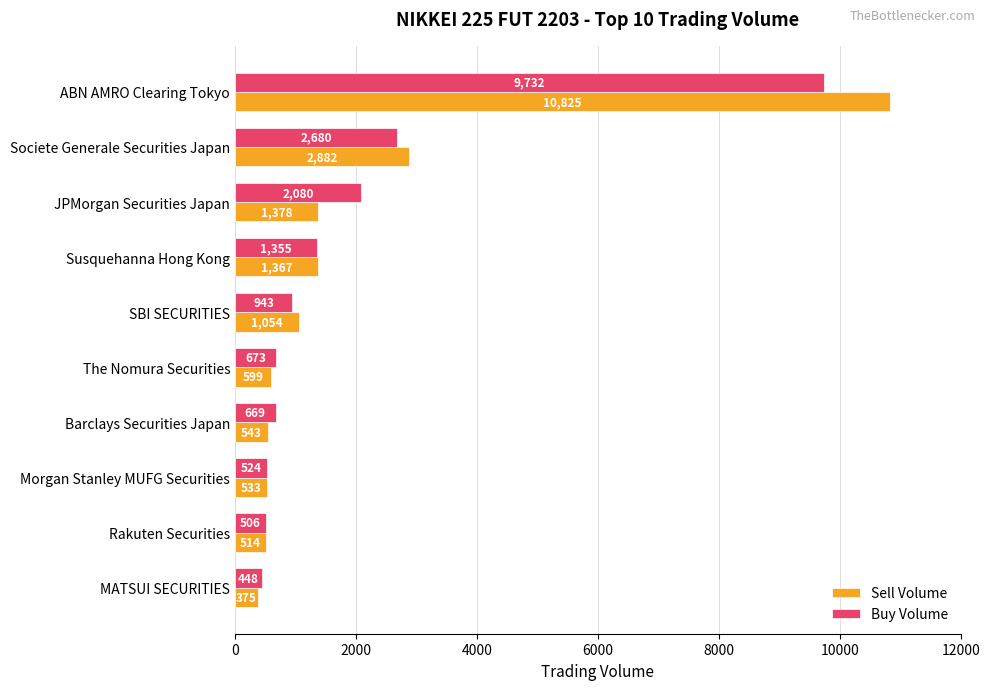

The value of Buy Volume at ABN AMRO Clearing Tokyo is 9732. True or false?

True